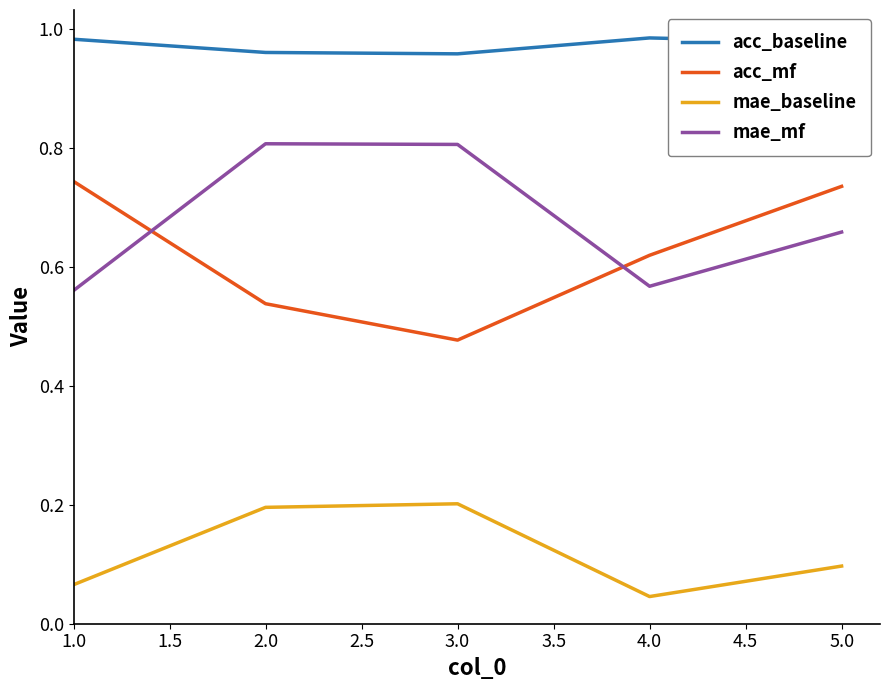

How many distinct data groups are displayed?

4